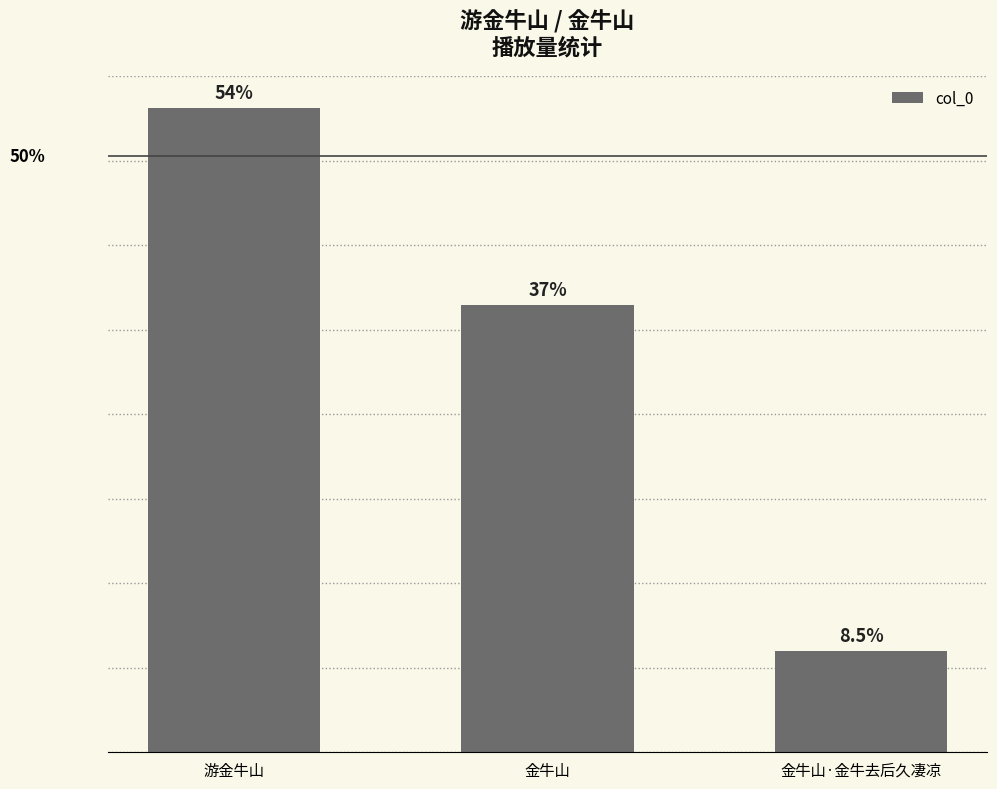

Rank the categories by value from highest to lowest.

游金牛山, 金牛山, 金牛山·金牛去后久凄凉